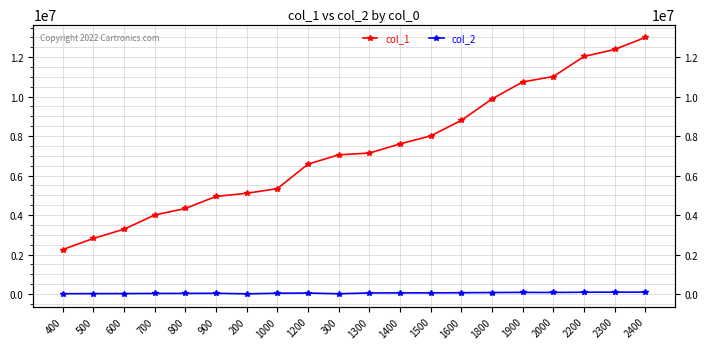

What are all the series names shown in the legend?

col_1, col_2